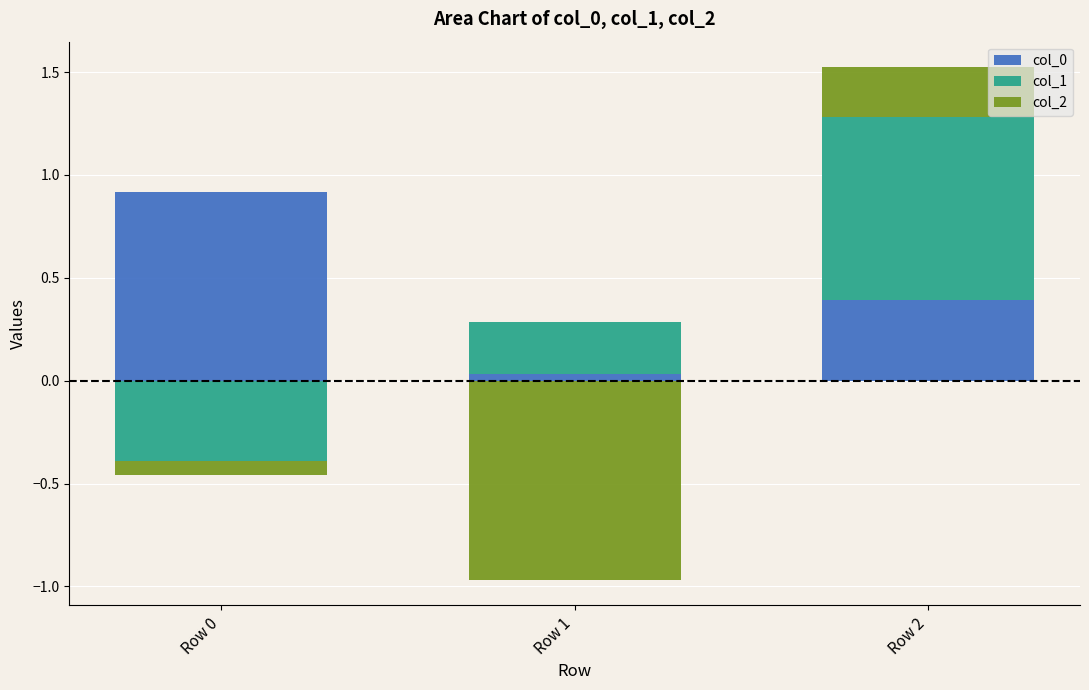

How many series are shown in this chart?

3